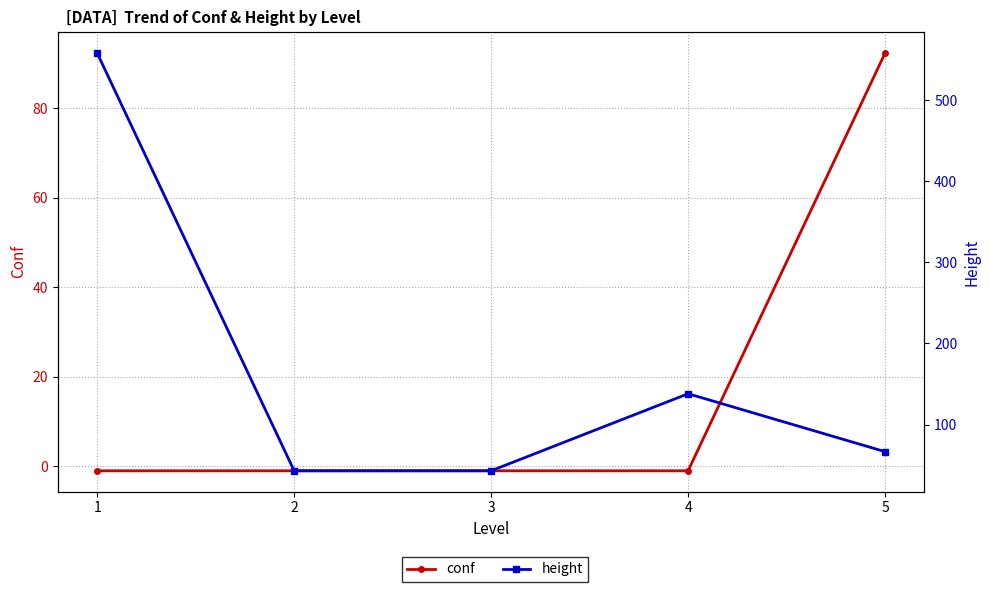

How many data points does each series have?

5